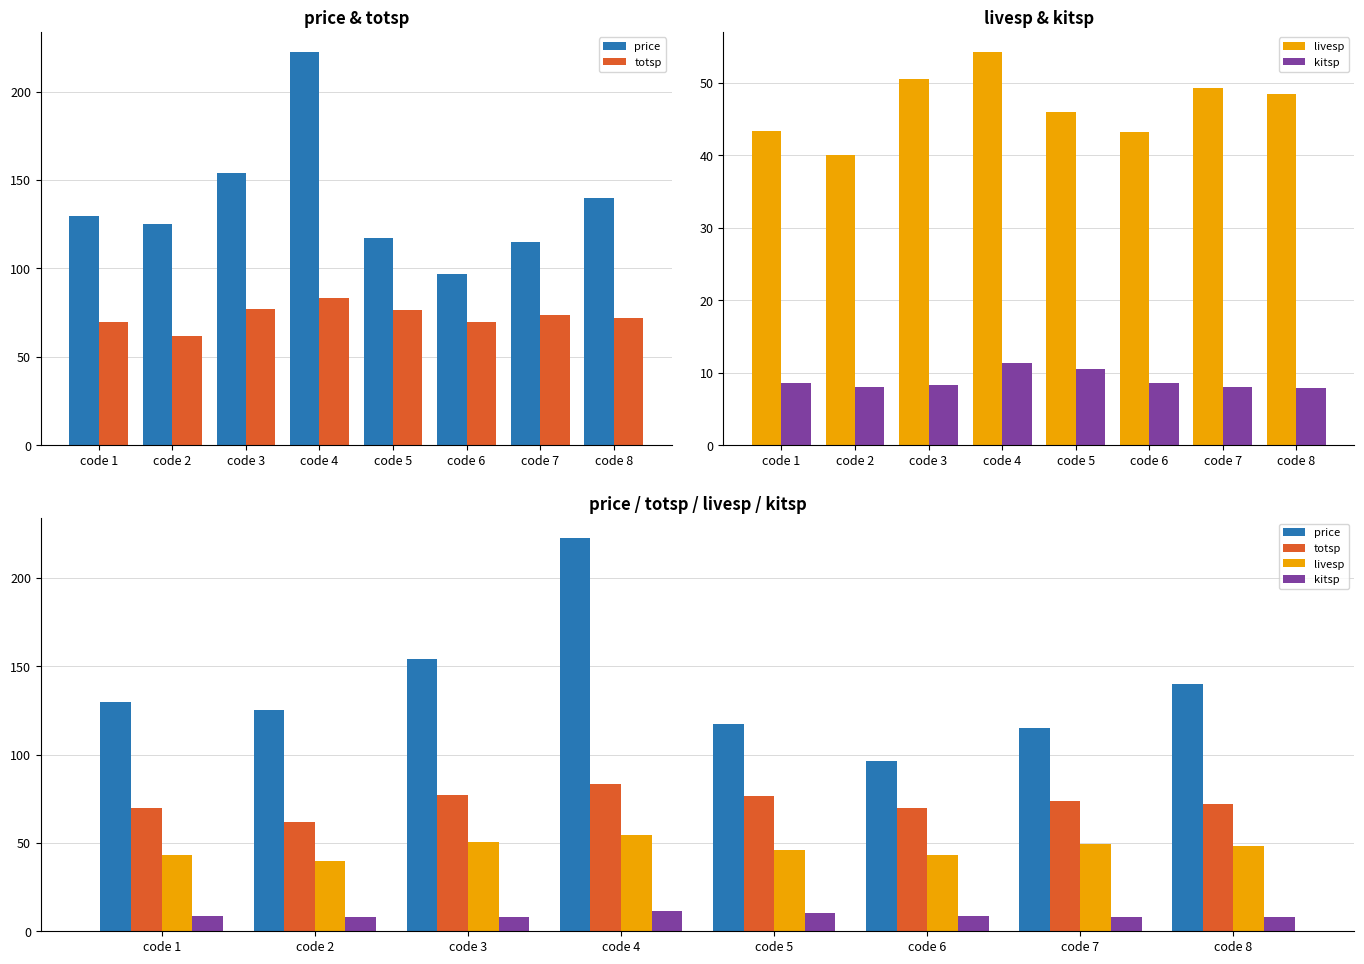

Reading left to right, what are all the values shown in this chart?

price: 129.8	125.0	153.9	222.7	117.3	96.6	114.8	139.8
totsp: 69.6	62.0	77.3	83.3	76.7	69.8	73.8	72.2
livesp: 43.4	40.0	50.5	54.3	46.0	43.2	49.2	48.5
kitsp: 8.6	8.0	8.3	11.3	10.5	8.6	8.0	7.8